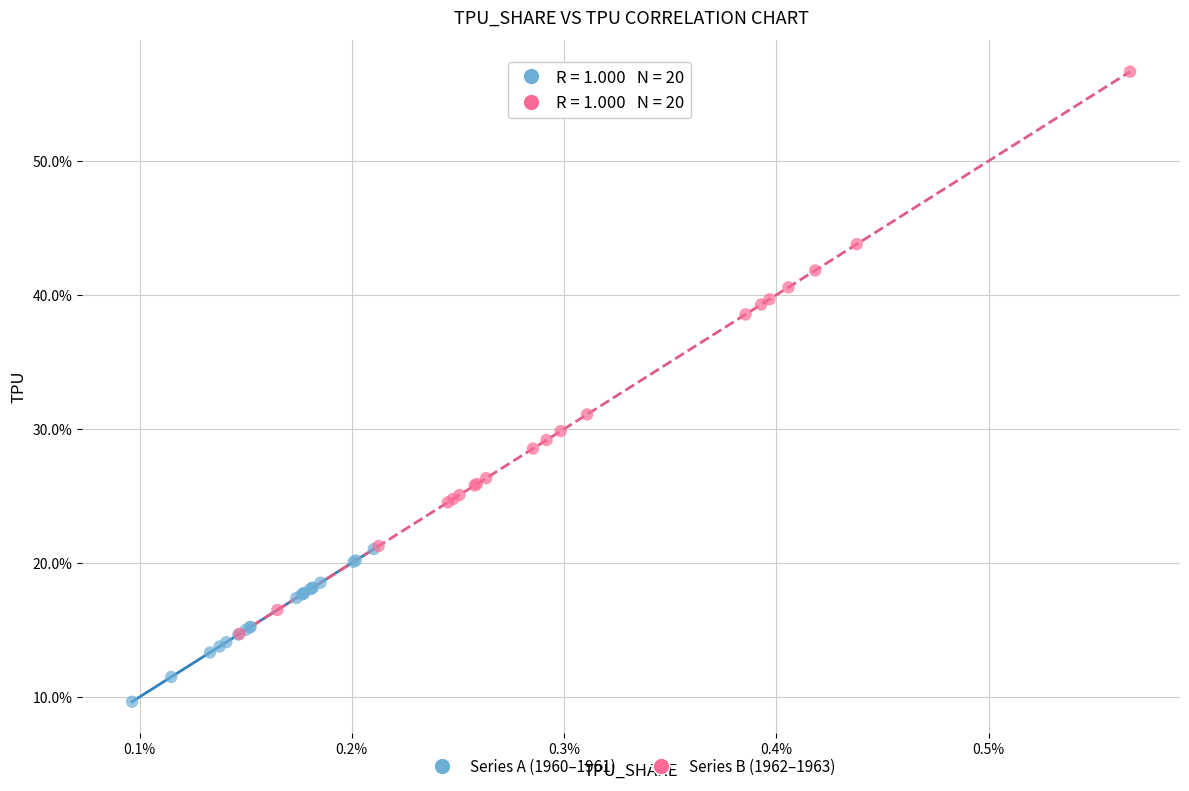

Which series reaches the minimum Y coordinate?

Series A (1960–1961)